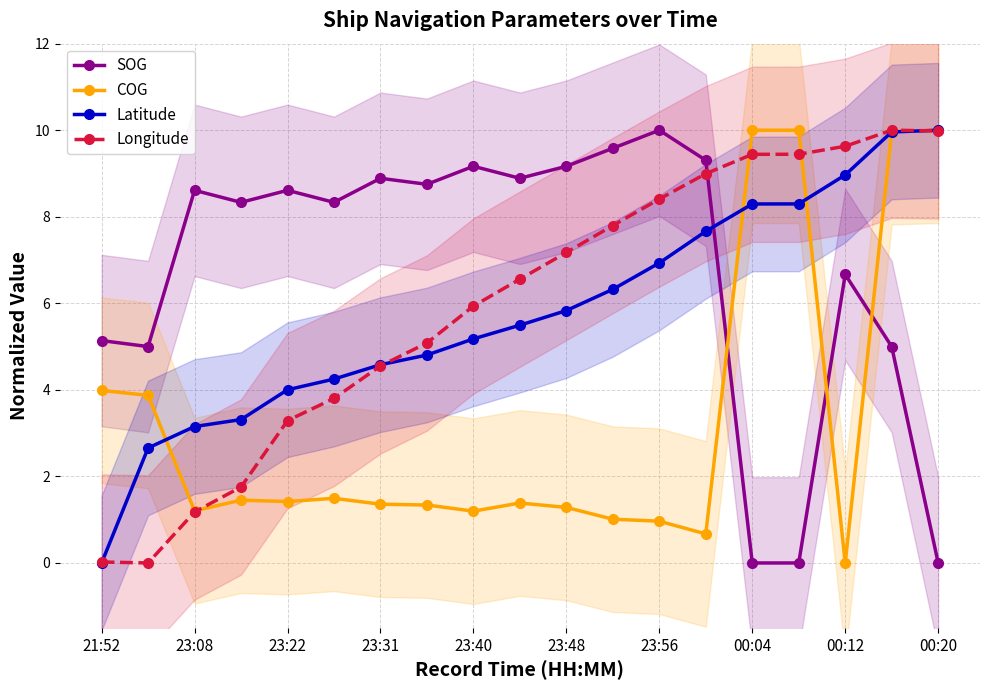

At how many categories does at least one series exceed 3?

19